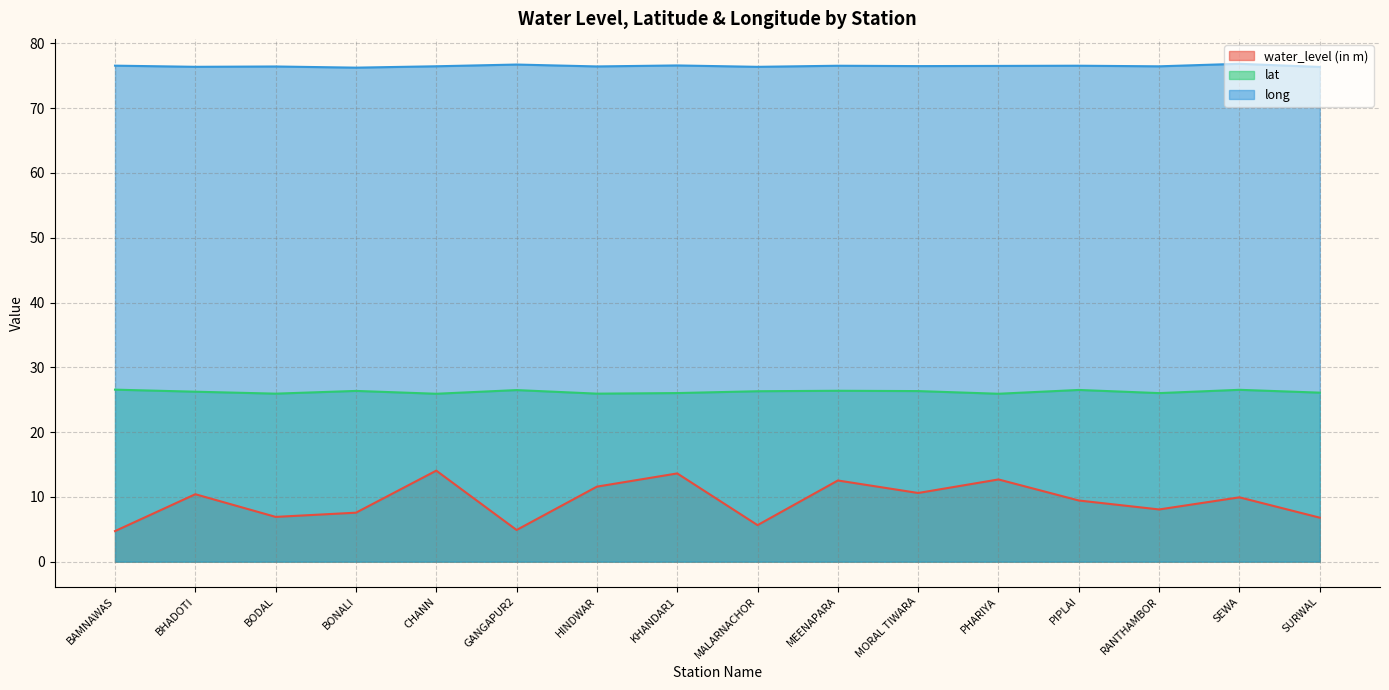

Which series has the largest range (max minus min)?

water_level (in m)